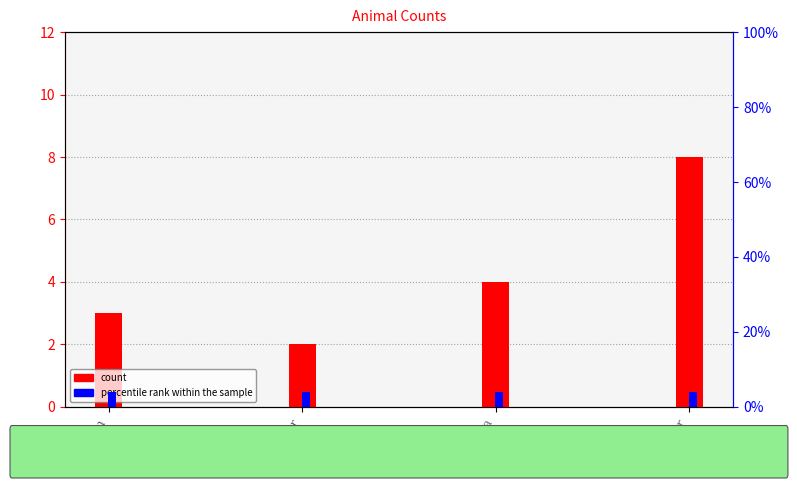

Rank the series by their average value, from lowest to highest.

percentile rank within the sample, count